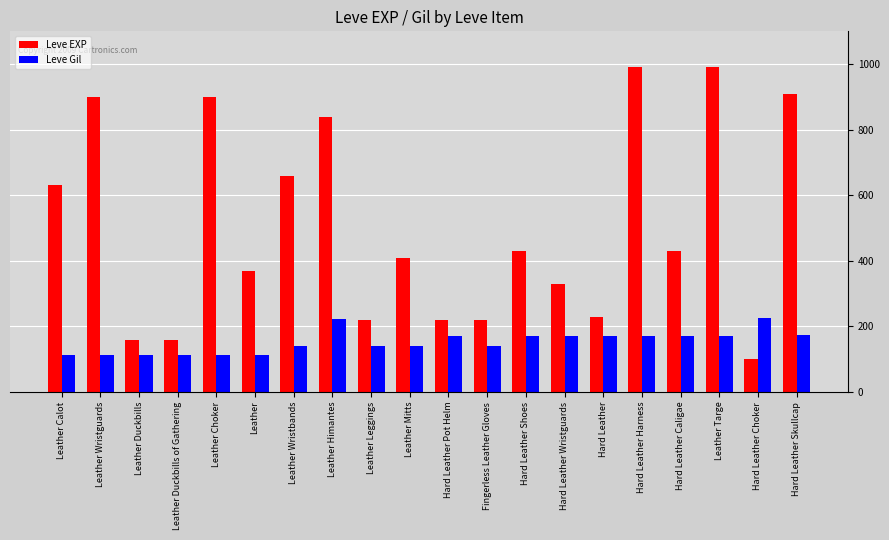

Which series has the largest range (max minus min)?

Leve EXP